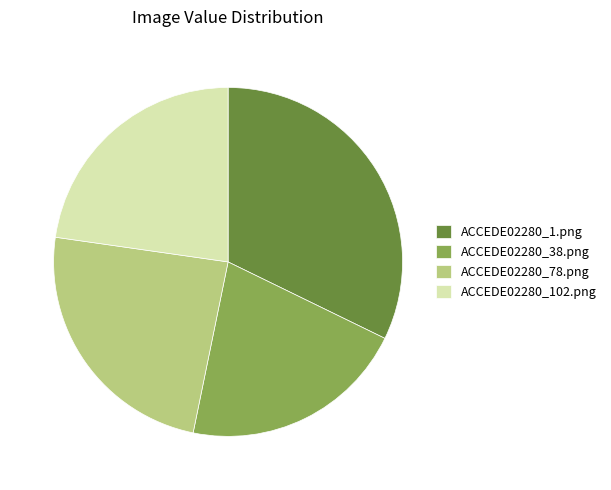

How many segments does this pie chart have?

4